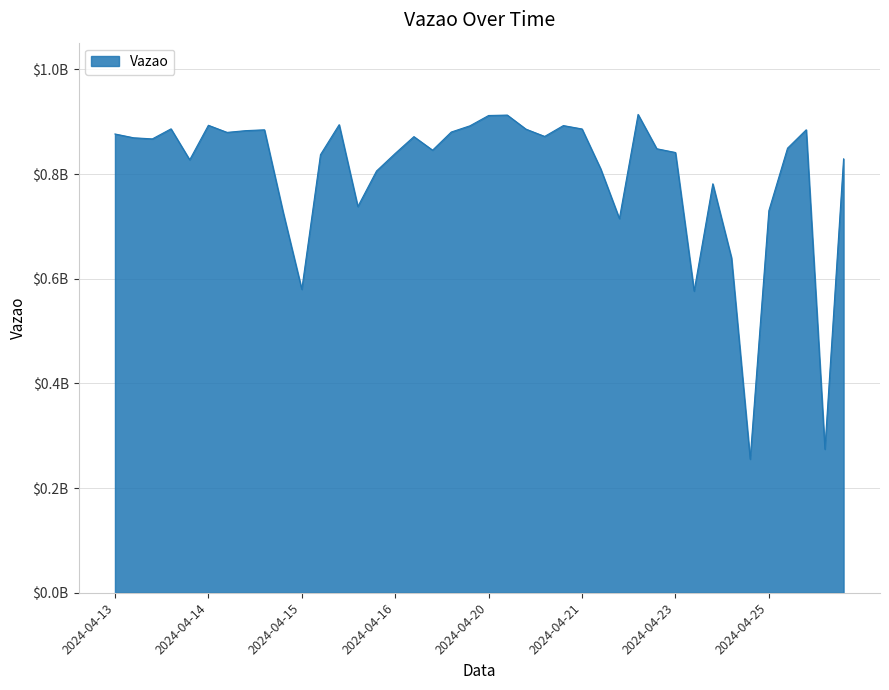

Where does the data first go above 867278206?

2024-04-13